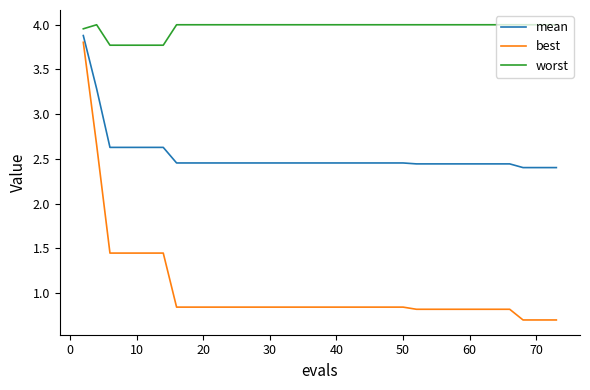

Does the chart have visible grid lines?

No